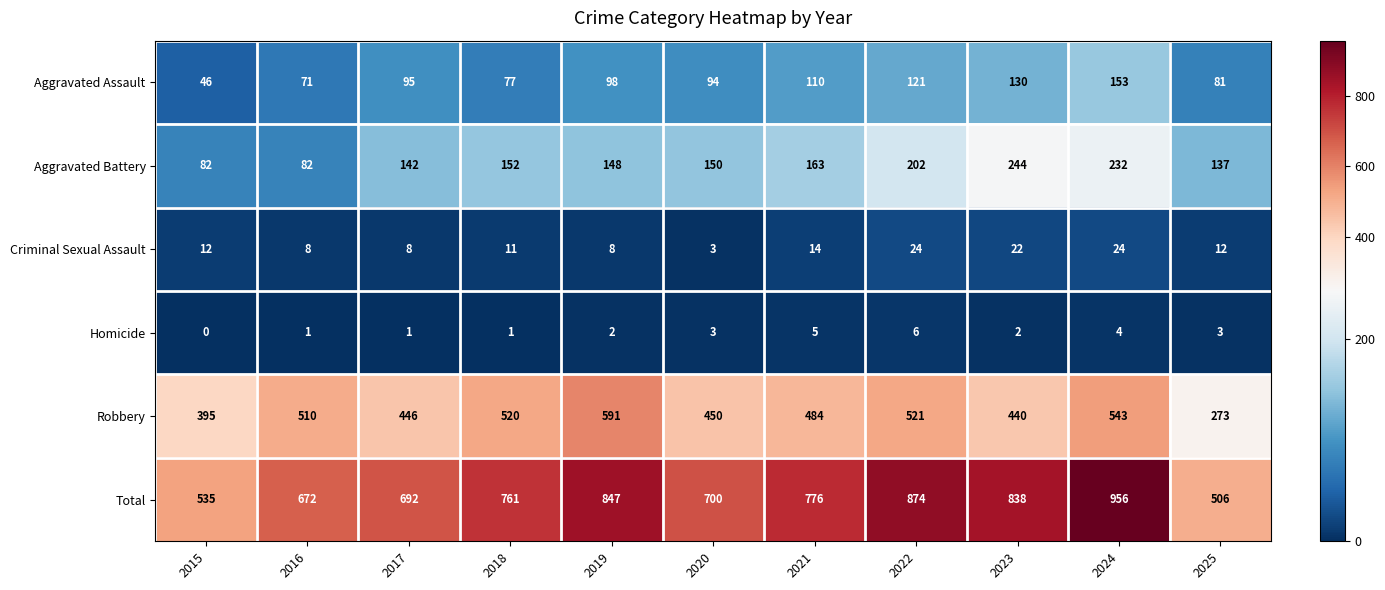

Which series changed the most between 2020 and 2021?

Total